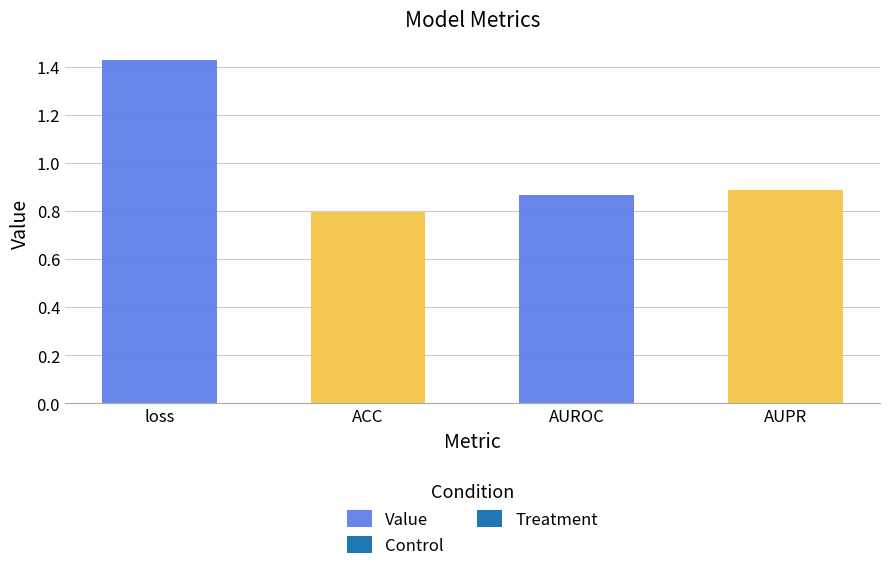

Read the value at ACC.

0.8